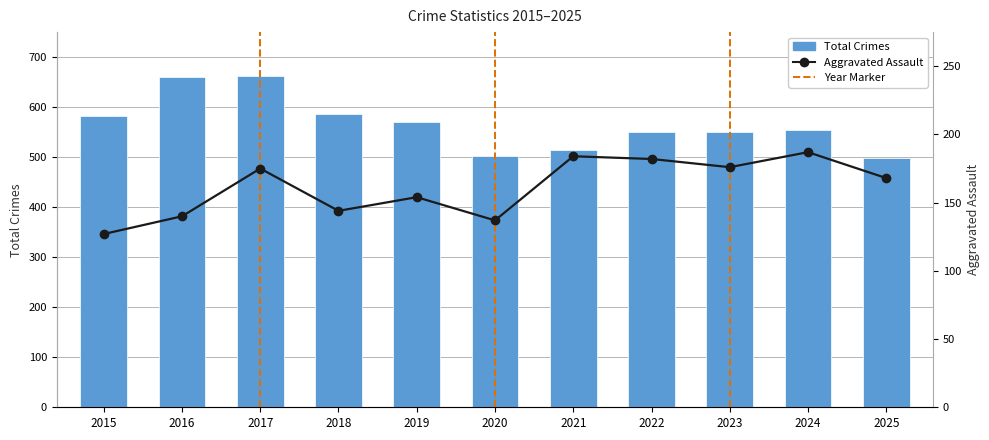

How many categories are shown in the chart?

11